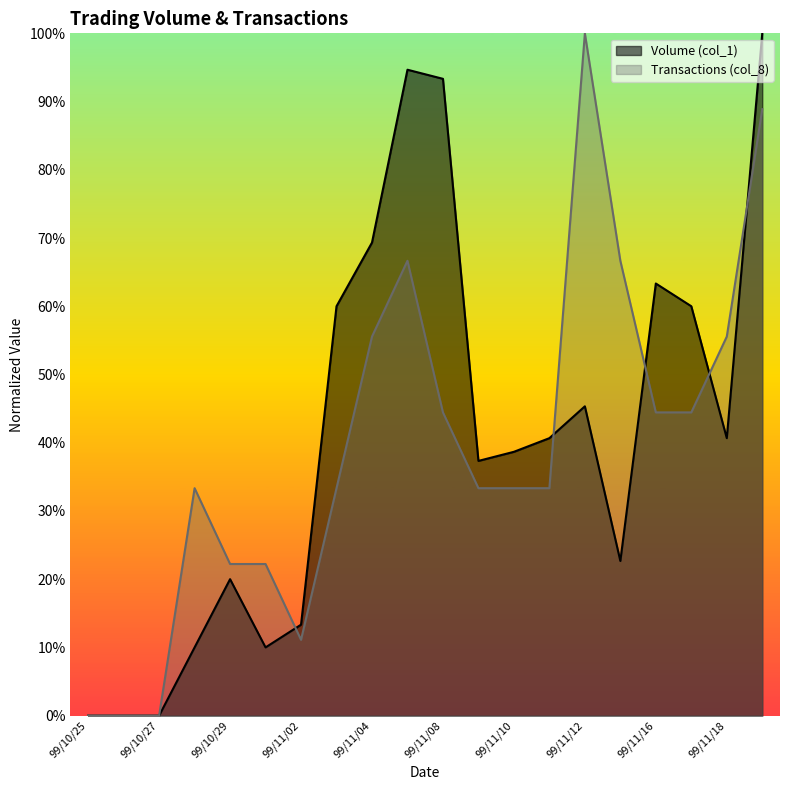

What is the value of the Transactions (col_8) point at the 4th from the left?

0.3